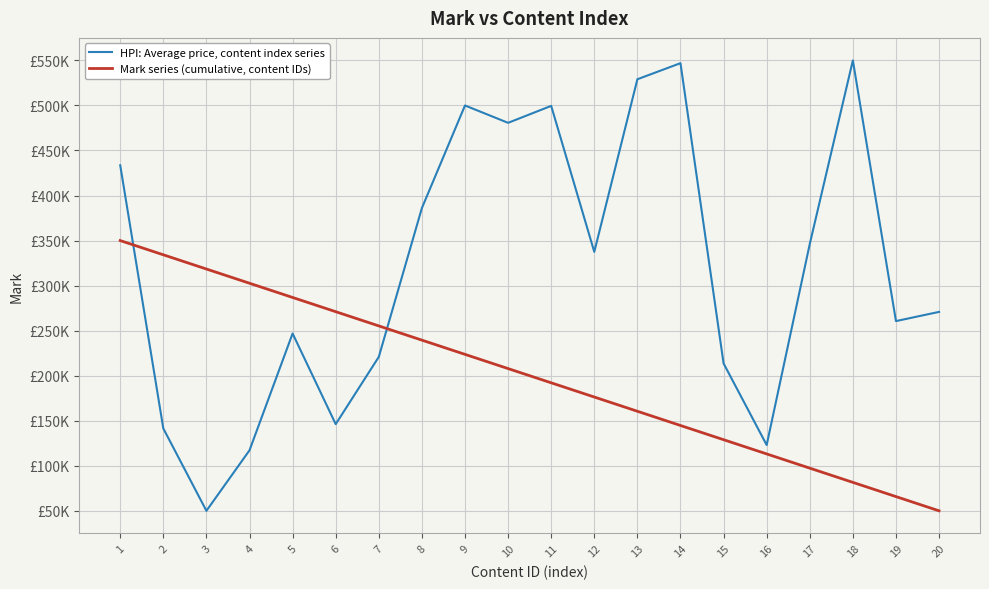

What is the highest value of the Mark series (cumulative, content IDs) series?

350000.0